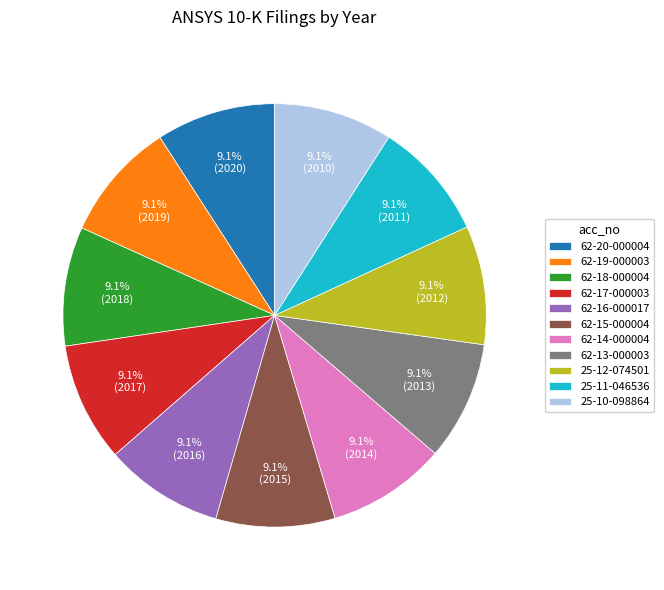

What is the total percentage of 62-17-000003 and 62-14-000004?

18.2%